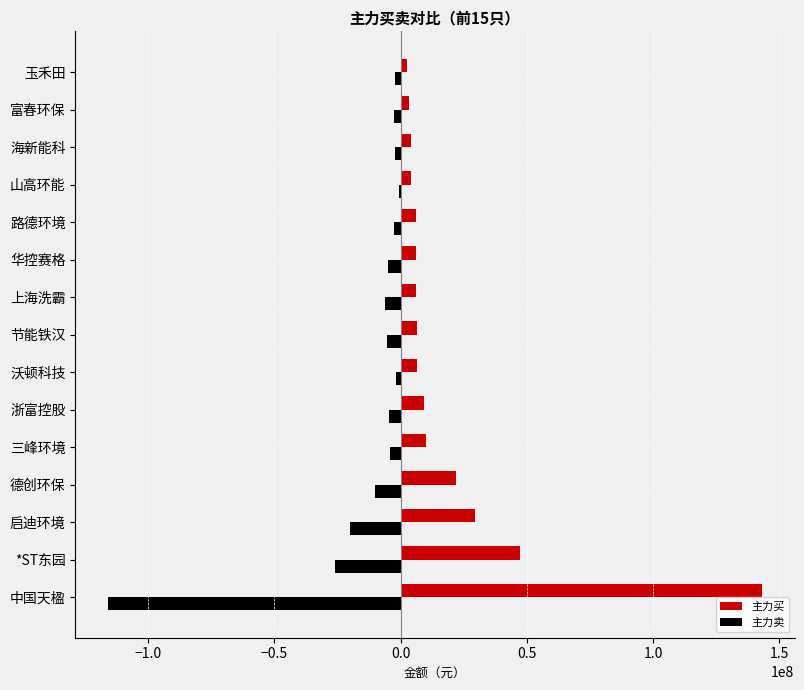

What is the sum of the 主力买 values at 德创环保 and *ST东园?

69196696